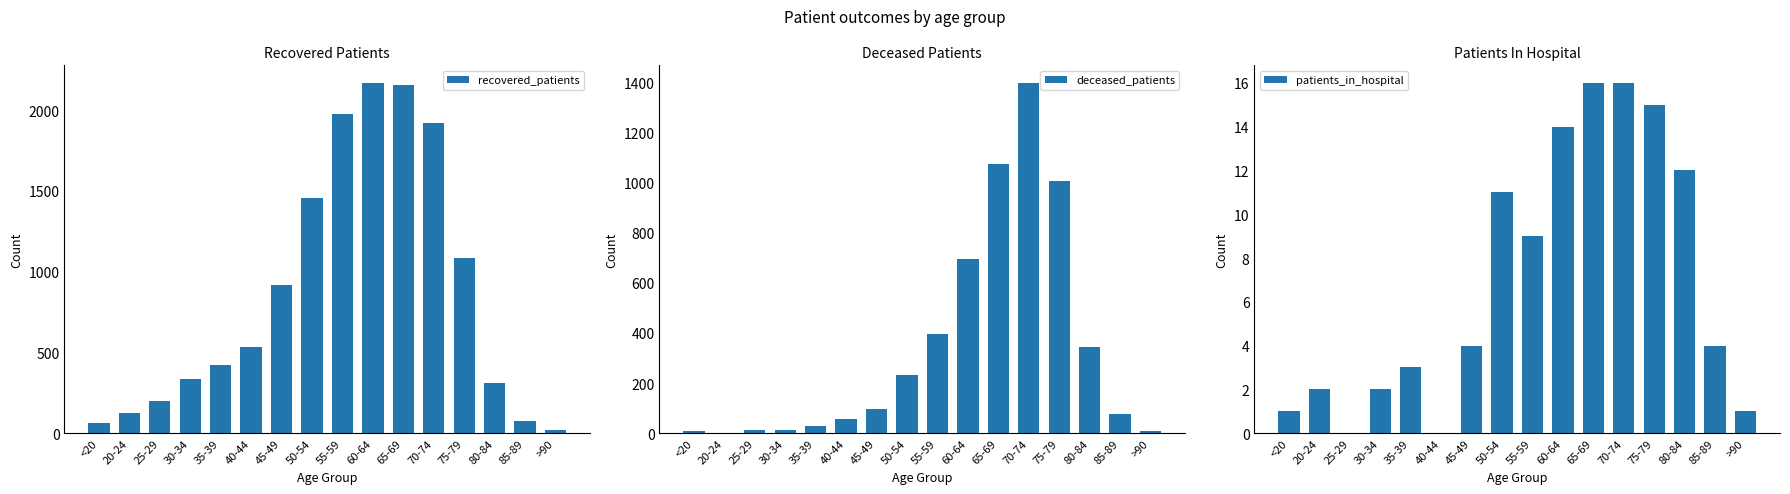

What is the difference between the maximum and minimum values in the deceased_patients series?

1396